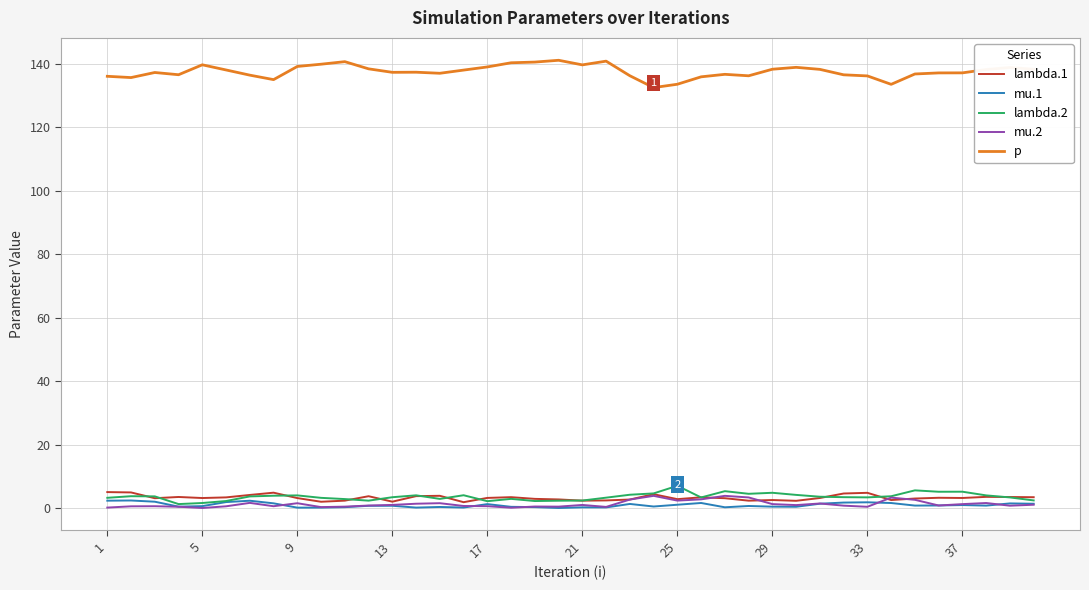

What is the greatest value displayed?

141.1